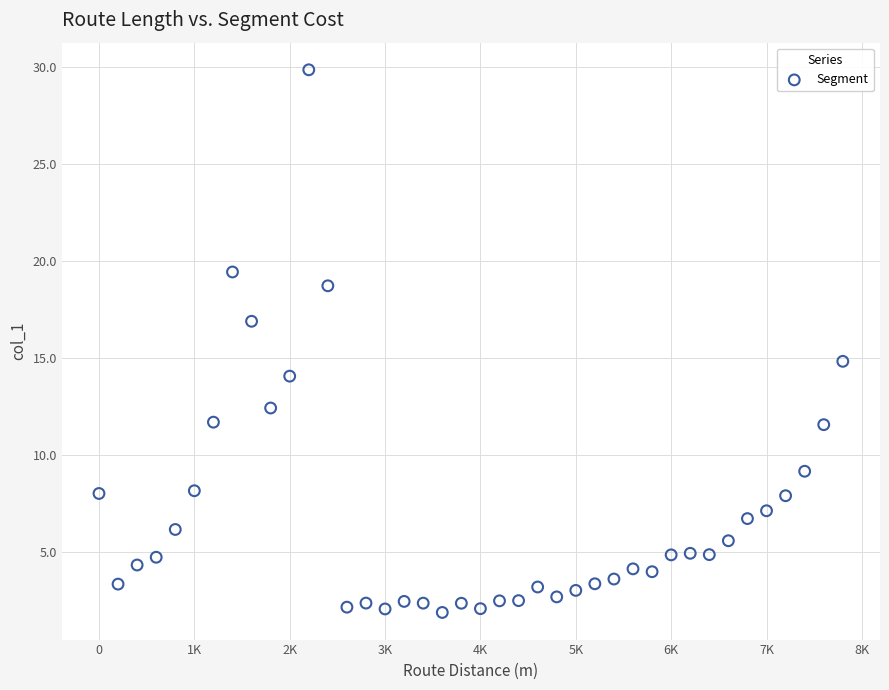

What is the range of X values (max minus min)?

7800.0